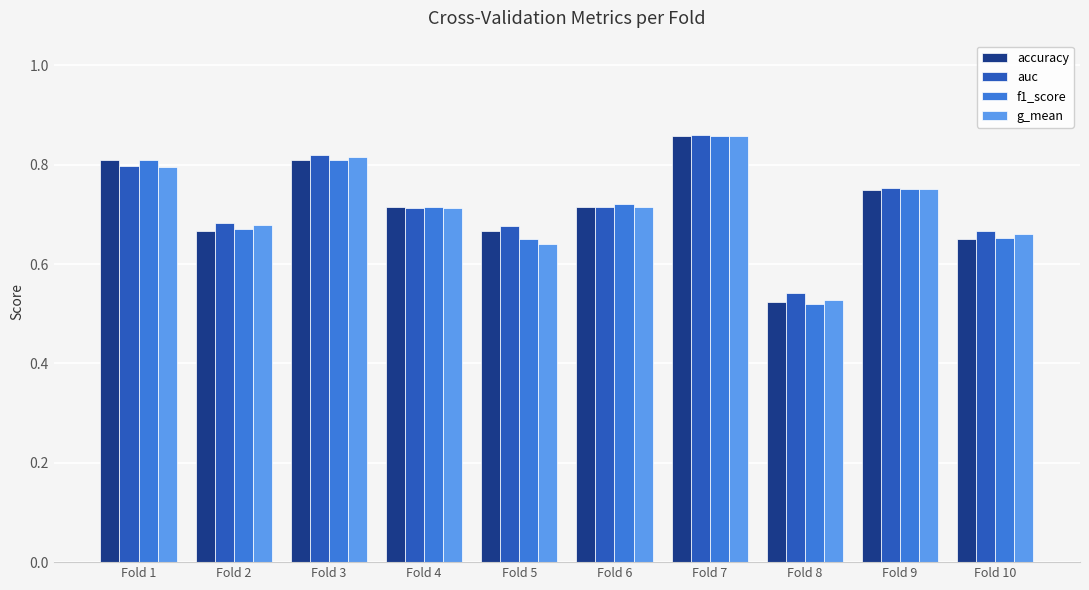

At which label is g_mean closest to 0?

Fold 8